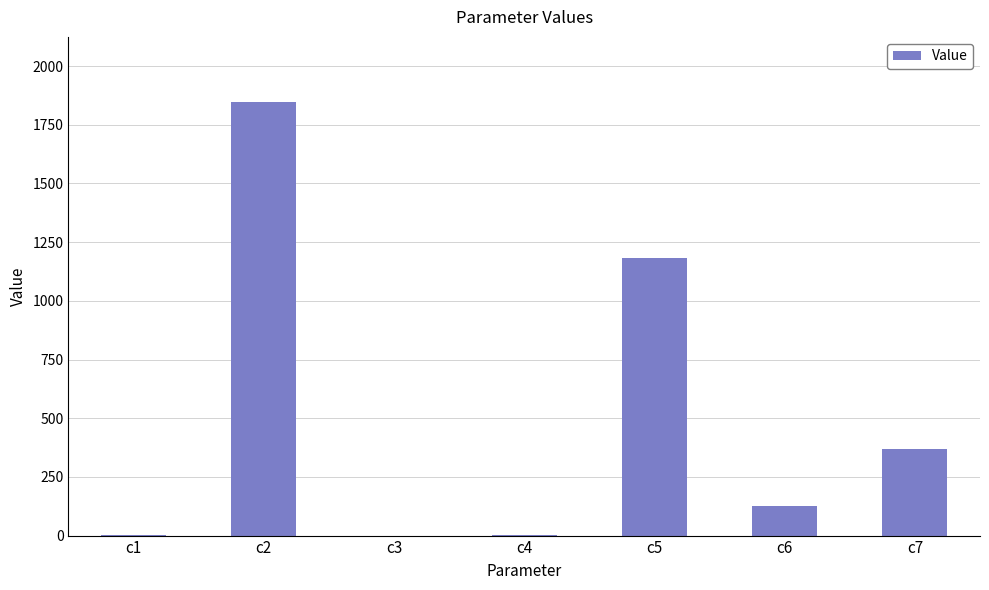

What is the greatest value displayed?

1847.2